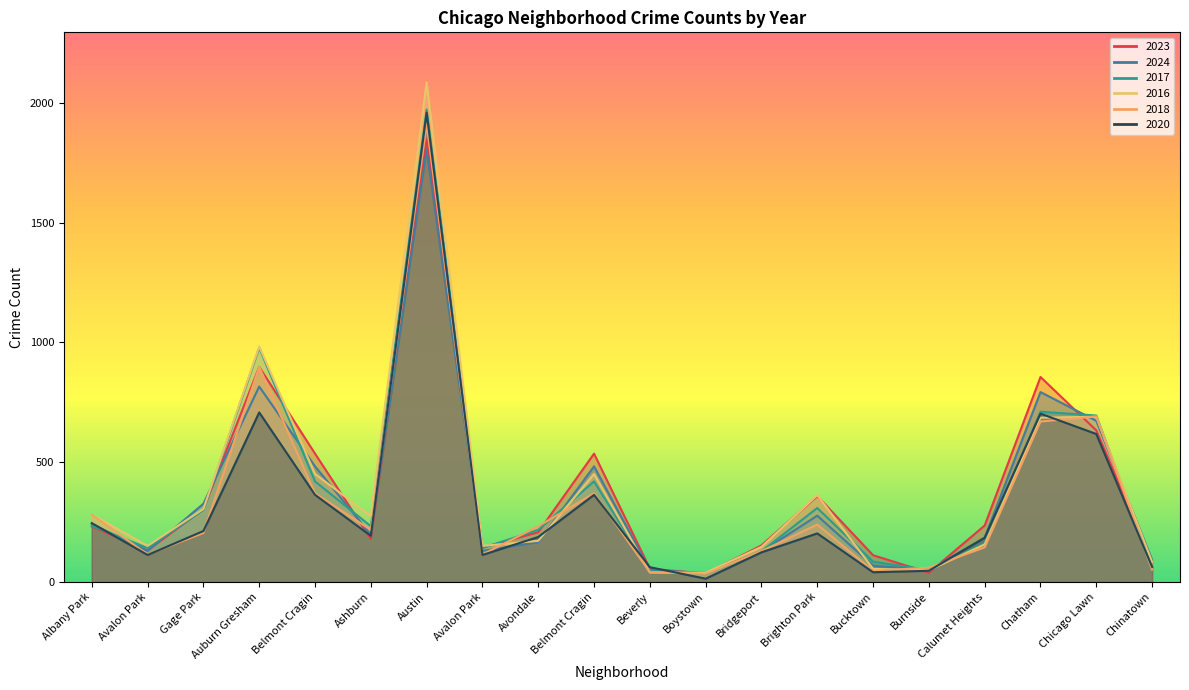

What is the value of the 2016 point at the 10th from the left?

451